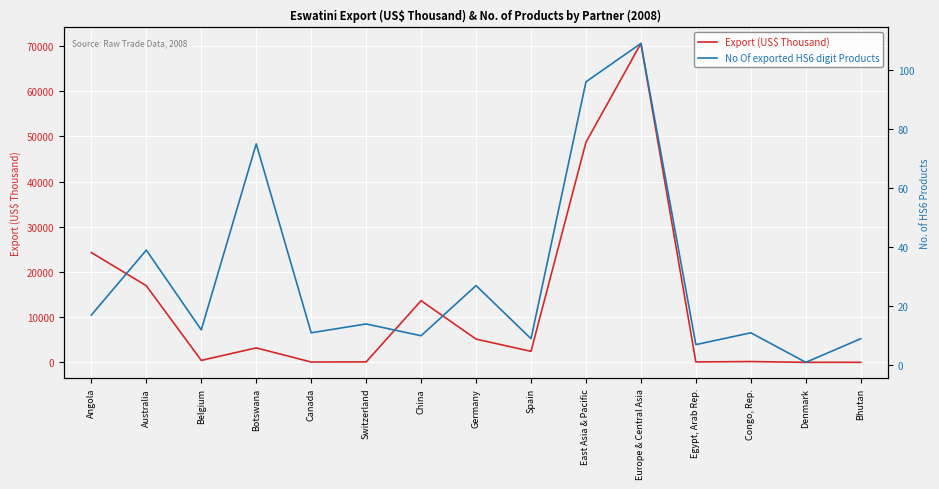

Which series has the largest total across all categories?

Export (US$ Thousand)